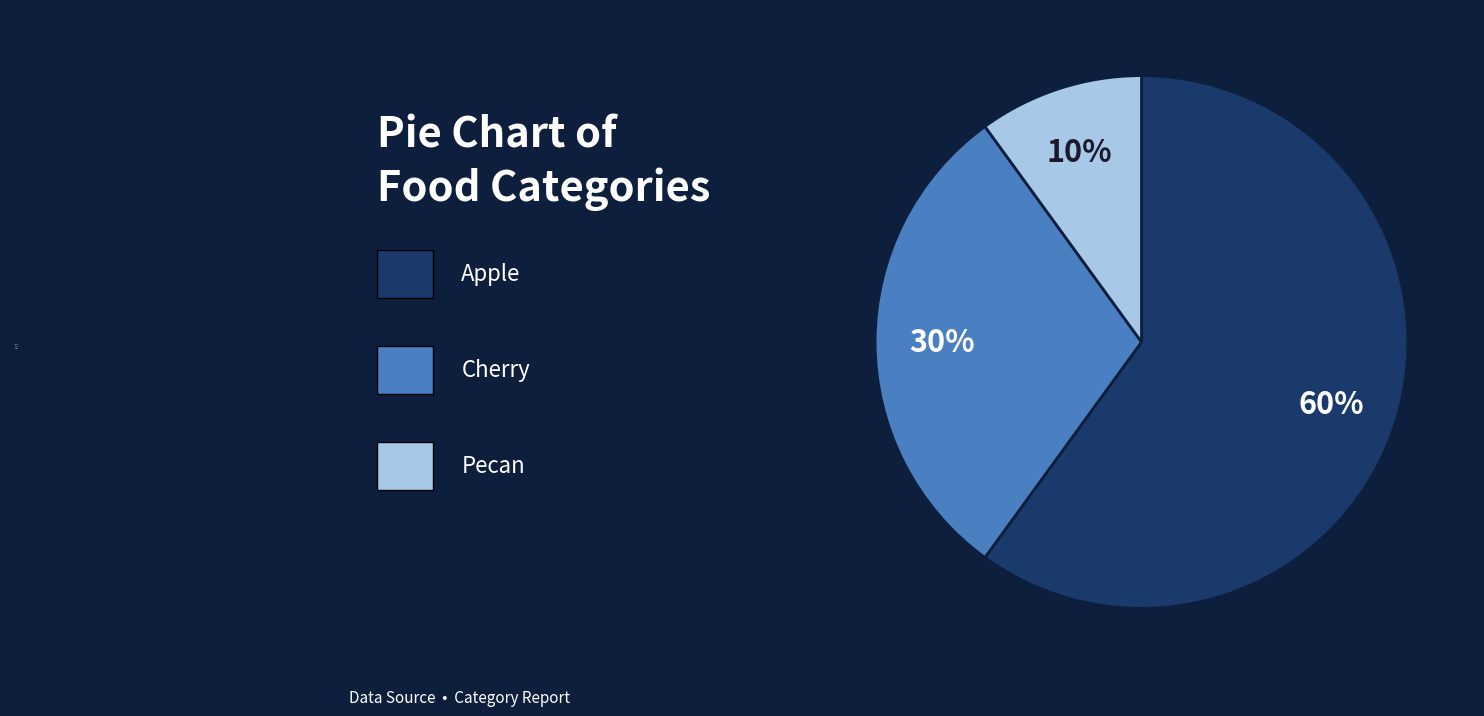

True or false: Pecan accounts for 10% of the total.

True